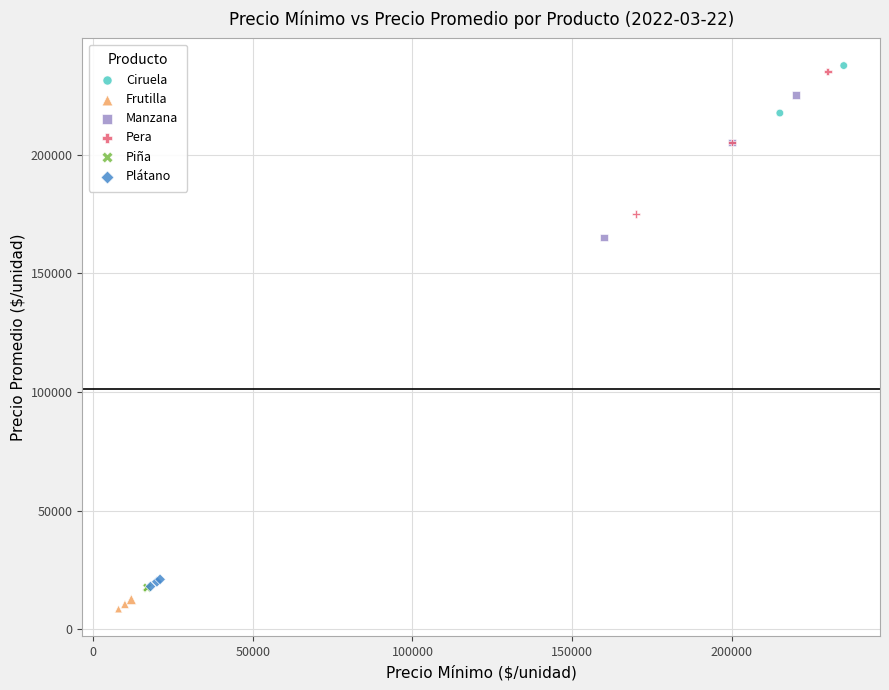

What are all the series names shown in the legend?

Ciruela, Frutilla, Manzana, Pera, Piña, Plátano